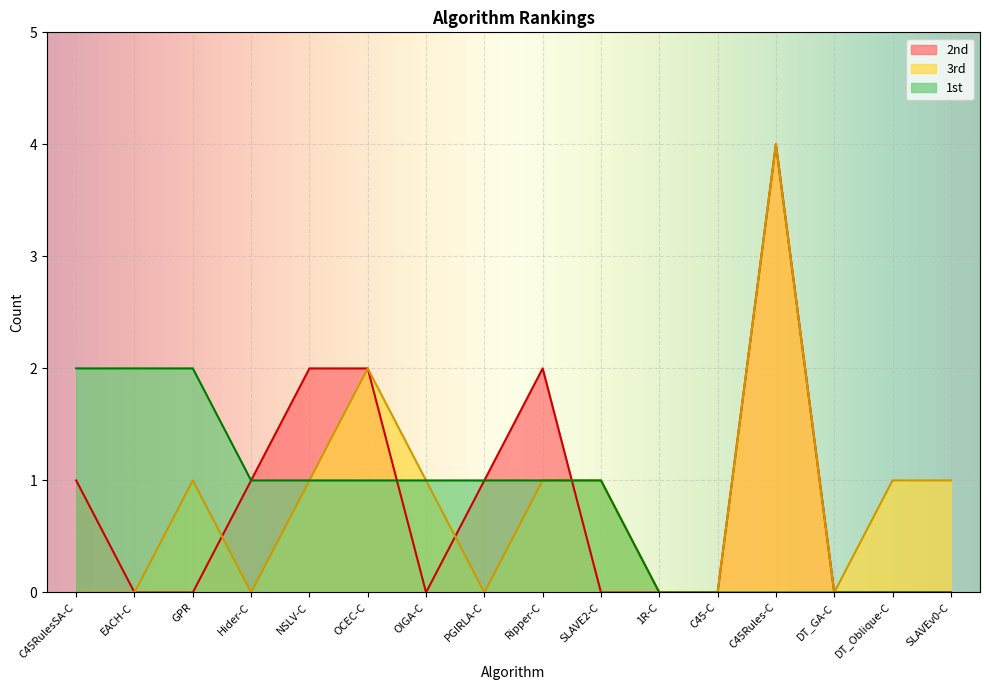

Reading right to left, list all the values displayed in this chart.

1st: 0	0	0	0	0	0	1	1	1	1	1	1	1	2	2	2
2nd: 0	0	0	4	0	0	0	2	1	0	2	2	1	0	0	1
3rd: 1	1	0	4	0	0	1	1	0	1	2	1	0	1	0	0